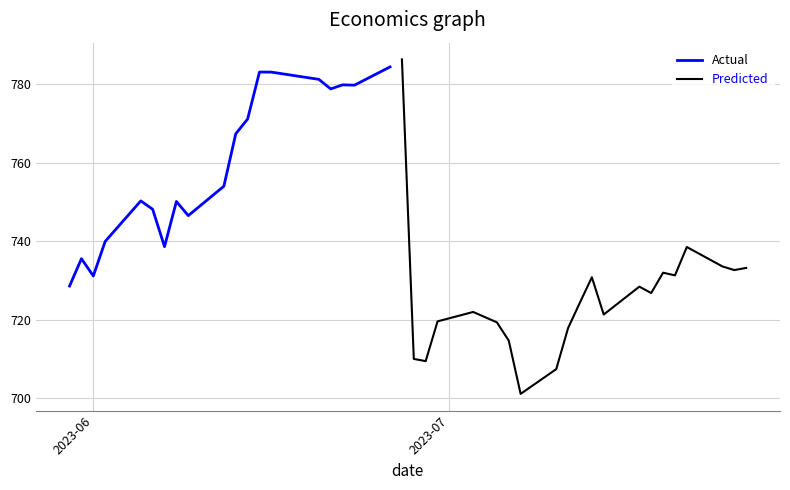

The value of Close at 18 is 1273.1. True or false?

False